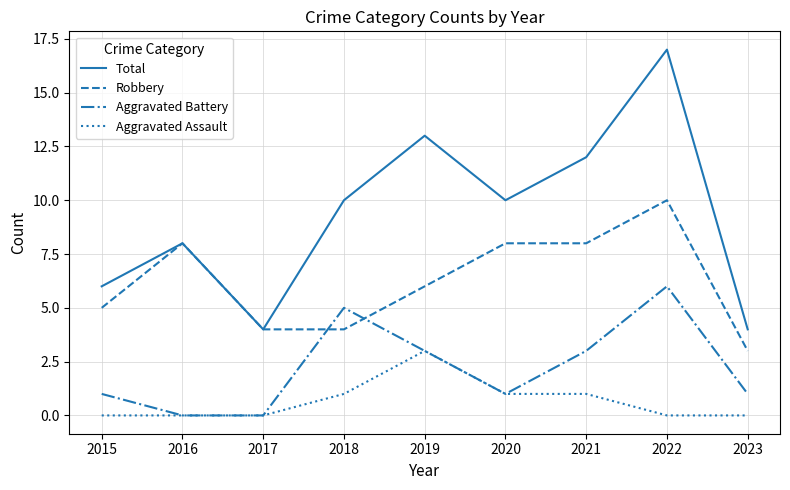

What is the spread (max minus min) of values at 2017?

4